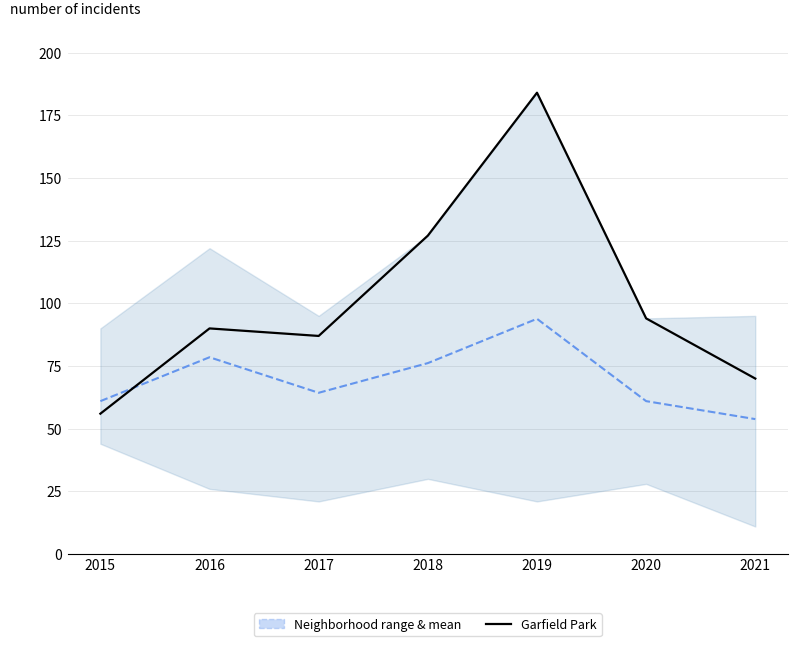

What is the spread (max minus min) of values at 2019?

90.2